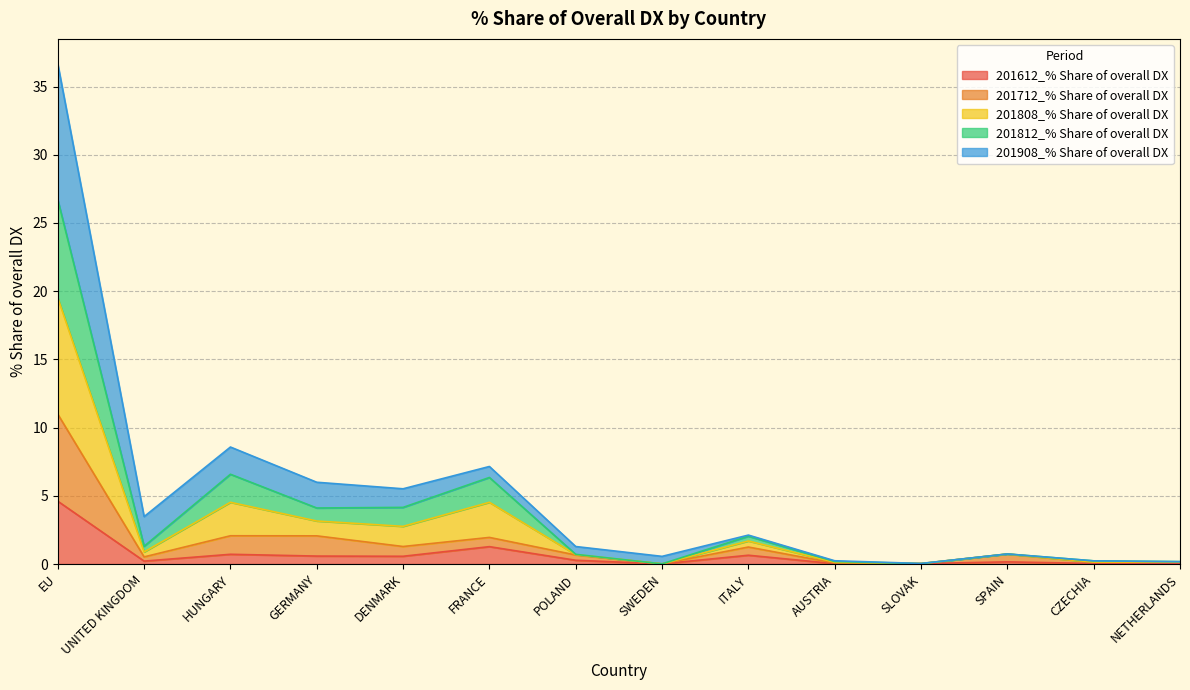

What is the maximum value for 201612_% Share of overall DX?

4.6